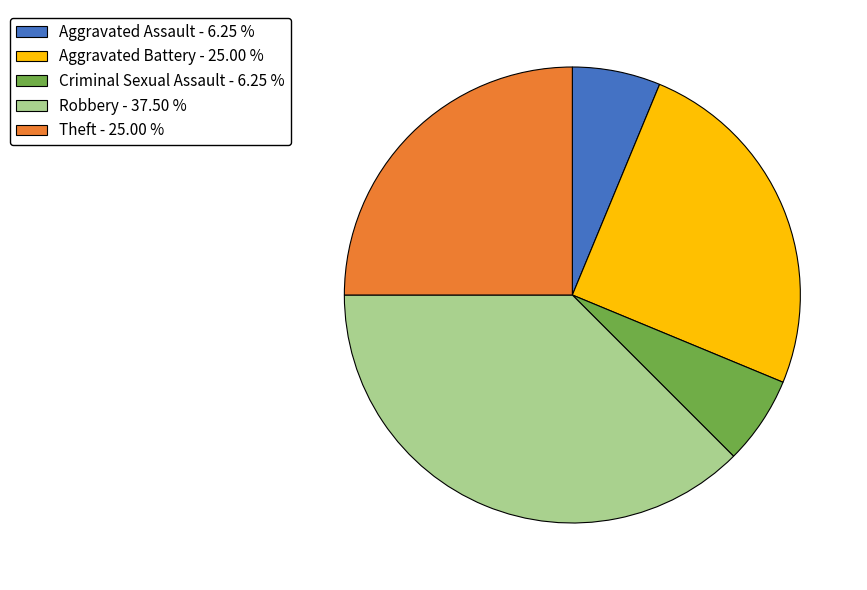

Does Aggravated Assault - 6.25 % account for over 50% of the chart?

No